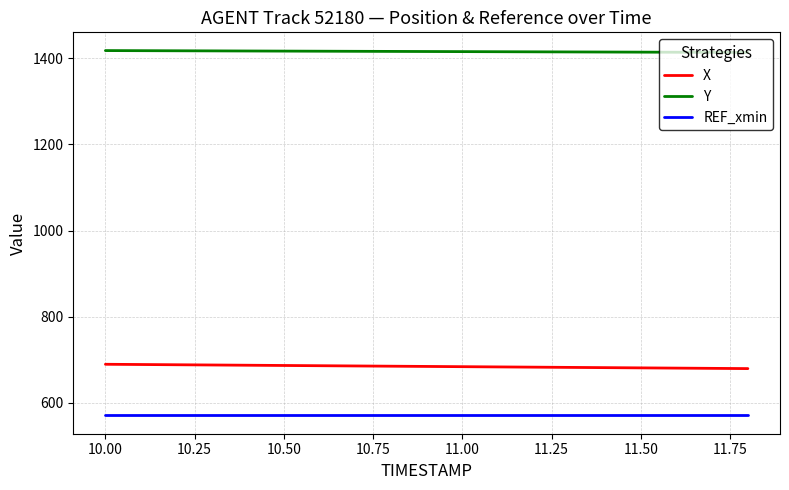

List the series in order of their peak value, lowest first.

REF_xmin, X, Y